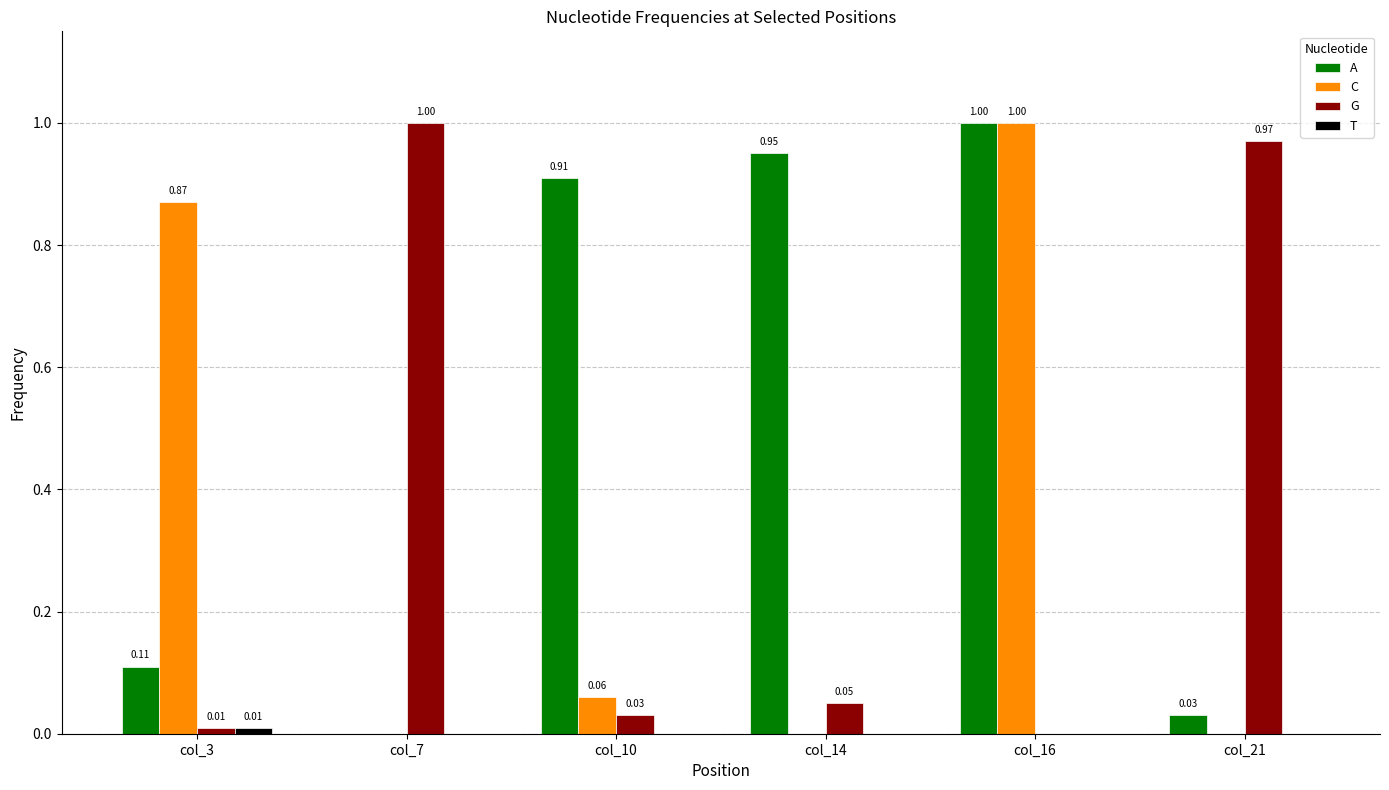

Count the number of data series in this chart.

4